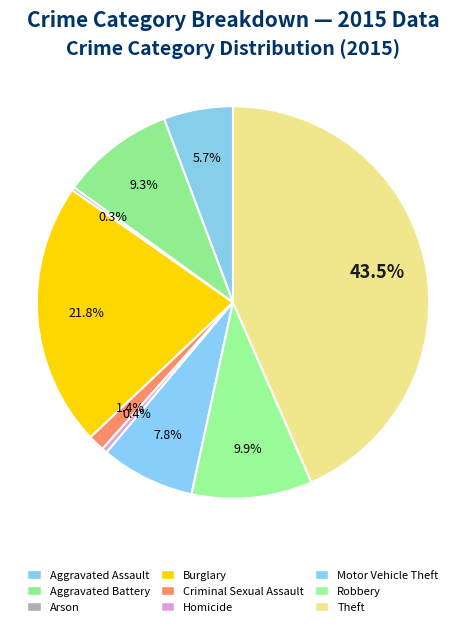

Which slice is the largest?

Theft